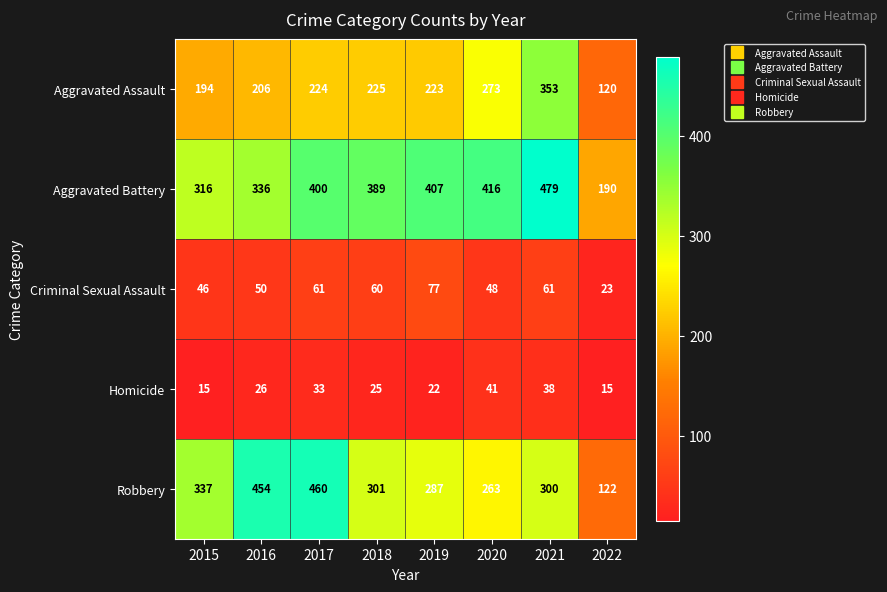

What is the sum of all Robbery values?

2524